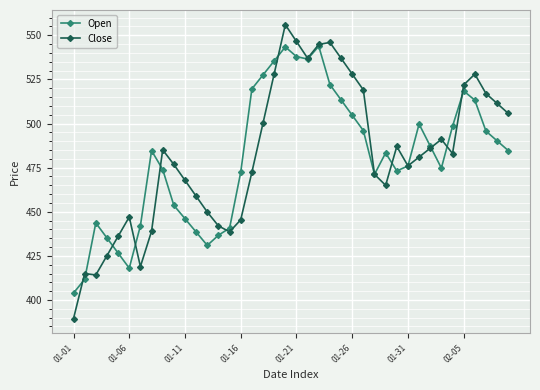

What are all the series names shown in the legend?

Open, Close